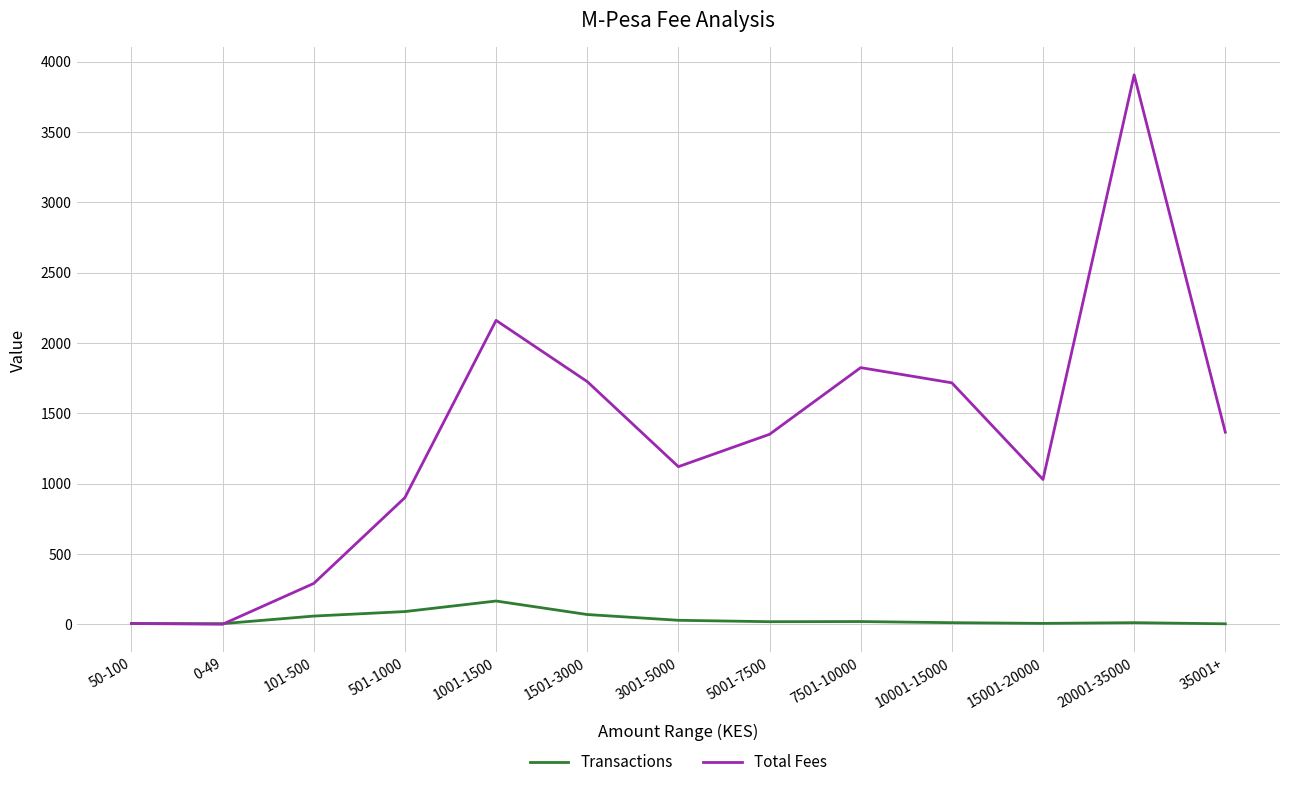

At which category is the sum across all series the highest?

20001-35000